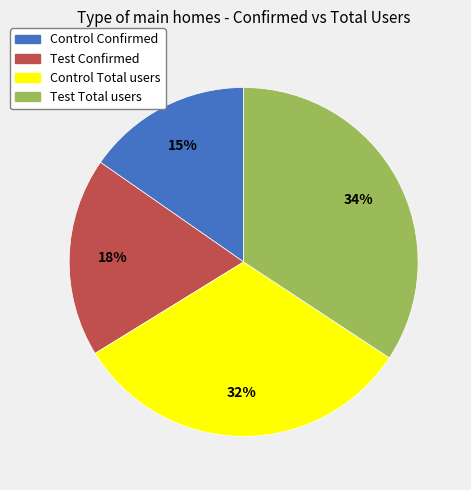

To the nearest percent, what percentage of the pie is Test Total users?

34%